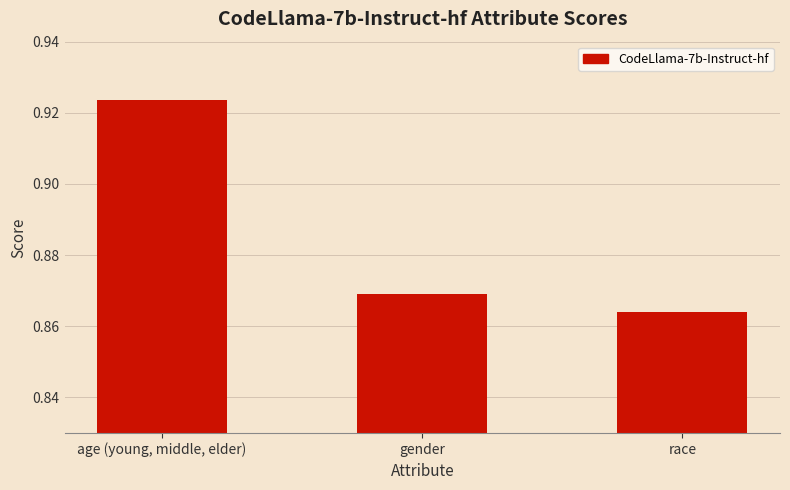

The chart shows a value of 0.3 at age (young, middle, elder). True or false?

False